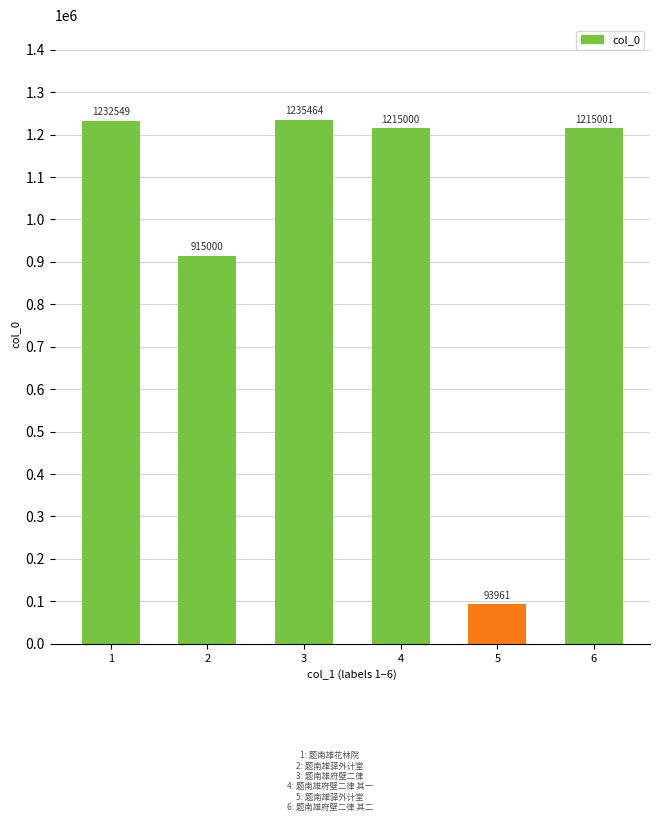

What is the value of the 2nd bar from the left?

915000